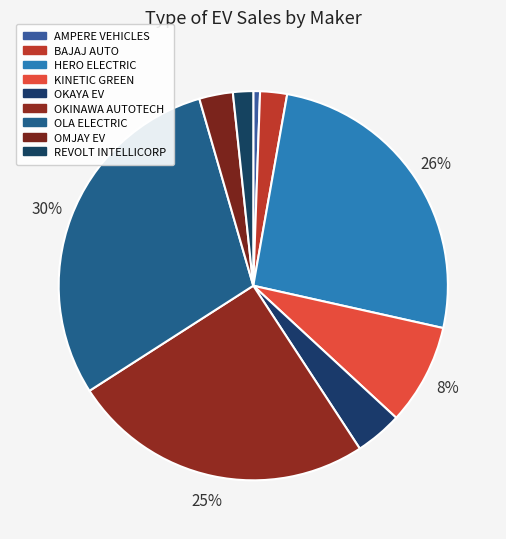

To the nearest percent, what is the difference between the OKINAWA AUTOTECH and OMJAY EV slice percentages?

22%